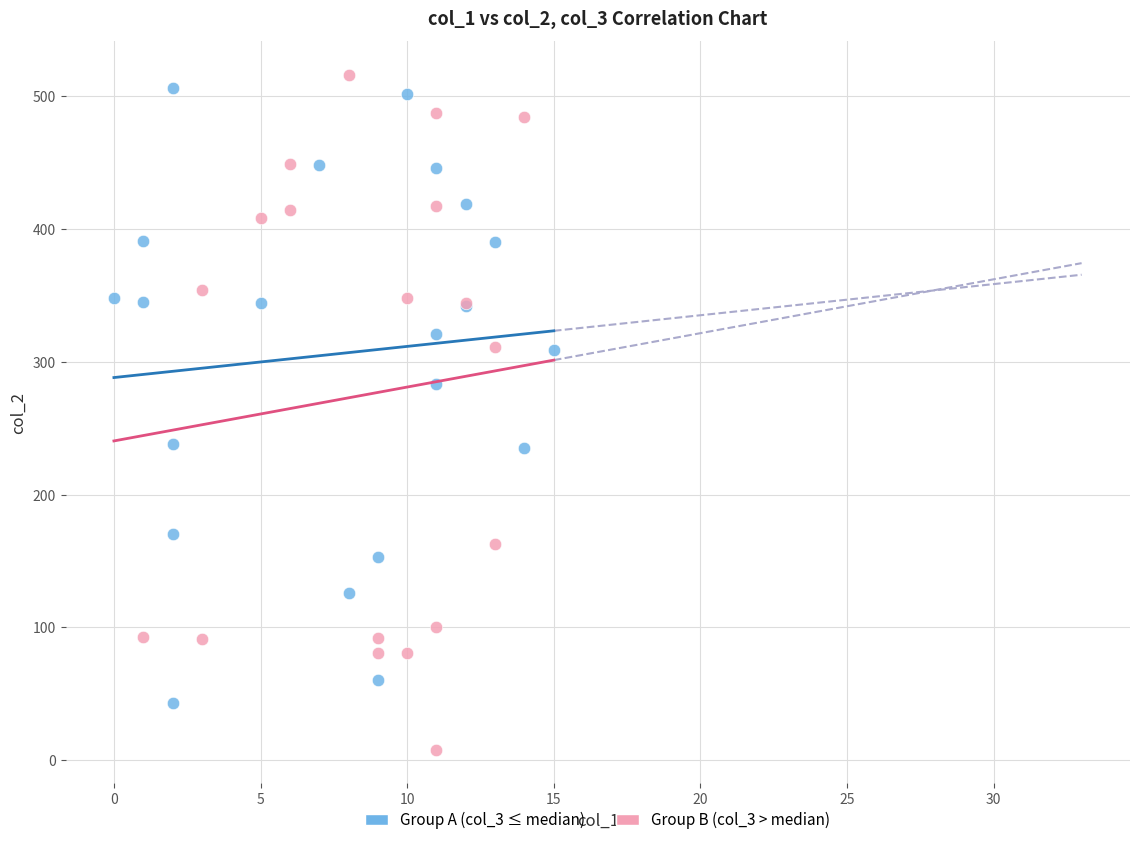

Which series reaches the minimum Y coordinate?

Group B (col_3 > median)